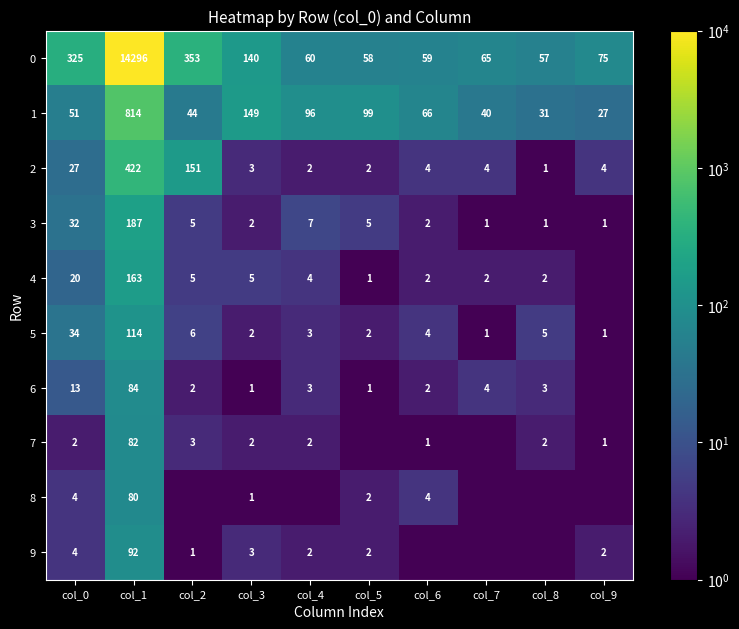

What is the maximum value for 1?

814.0